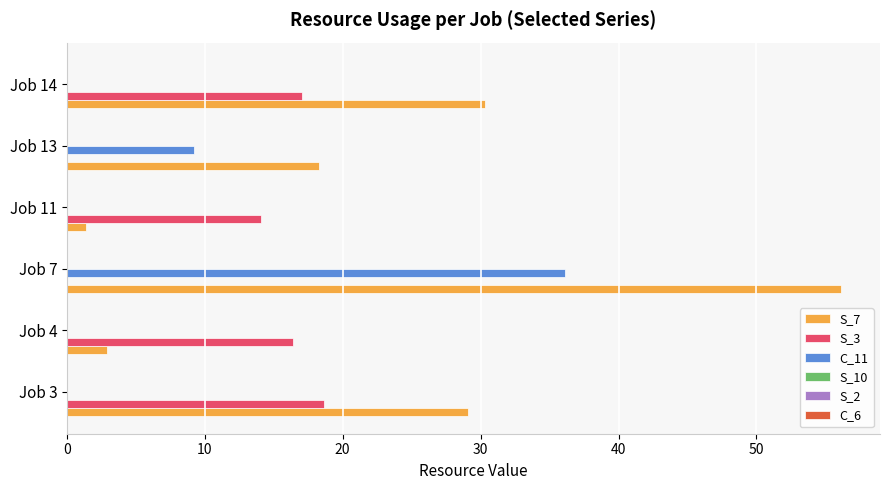

What is the sum of all S_3 values?

66.2